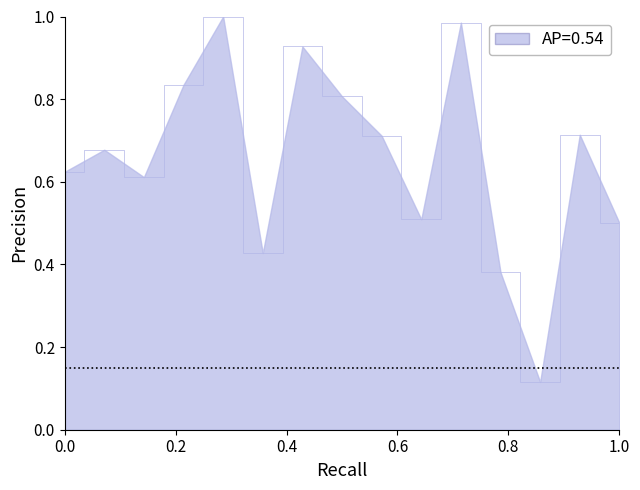

Reading right to left, what are all the values shown in this chart?

0.5	0.7	0.1	0.4	1.0	0.5	0.7	0.8	0.9	0.4	1.0	0.8	0.6	0.7	0.6